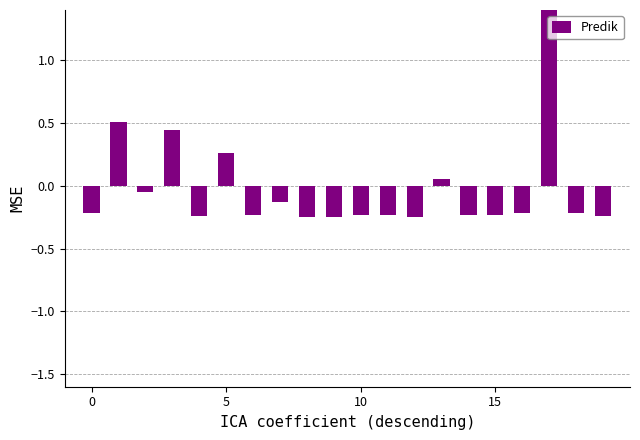

How many bars are there in total?

20